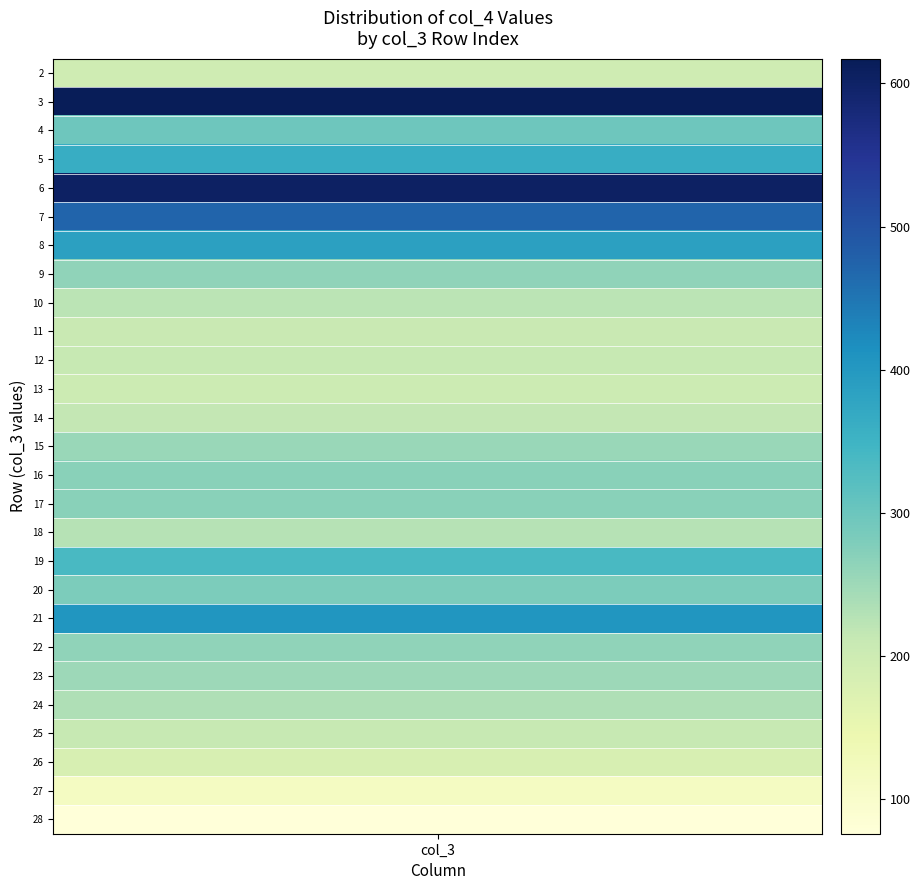

Read the value at 28.

75.9